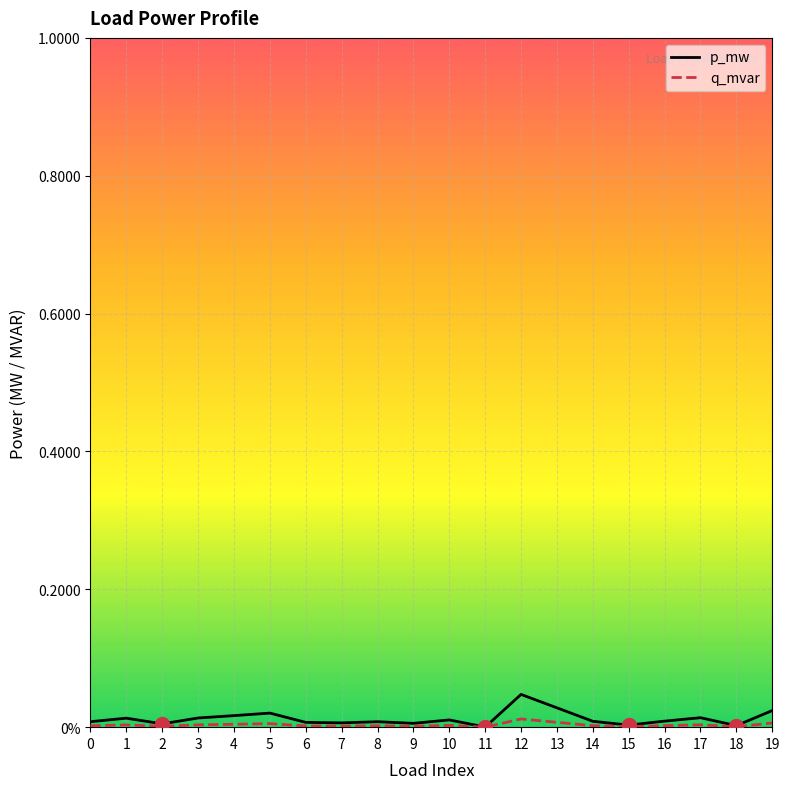

True or false: p_mw has a value of 0.0 at 2.

False